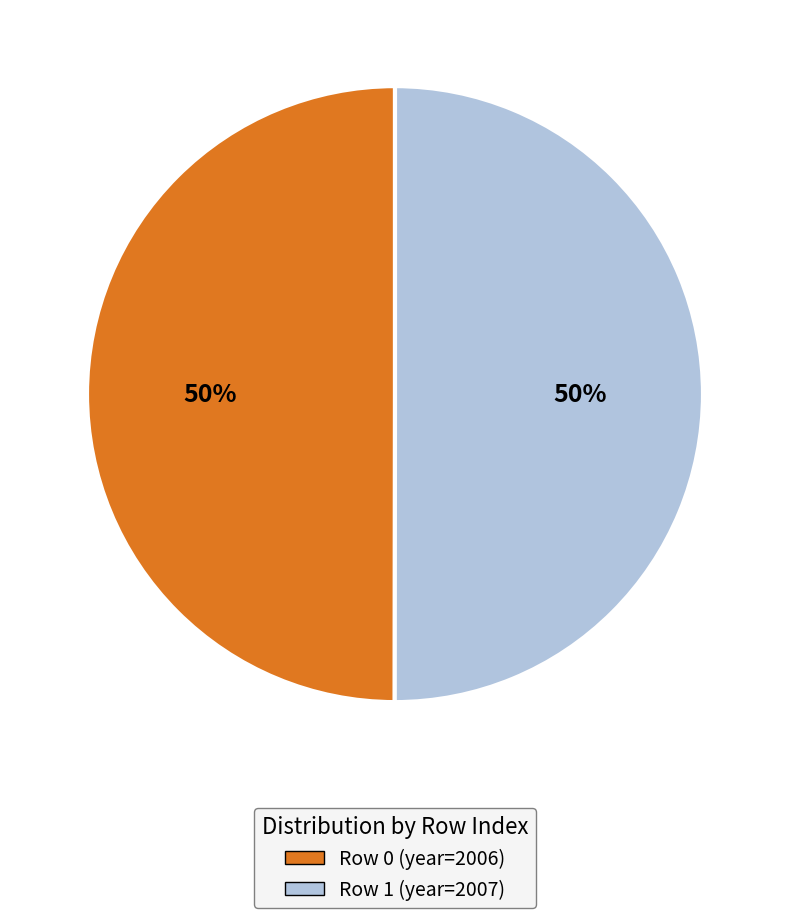

Count the number of slices in the pie.

2